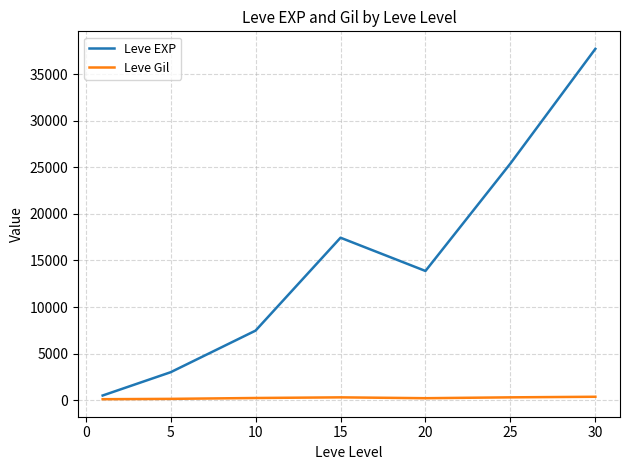

What is the highest value of the Leve EXP series?

37715.0